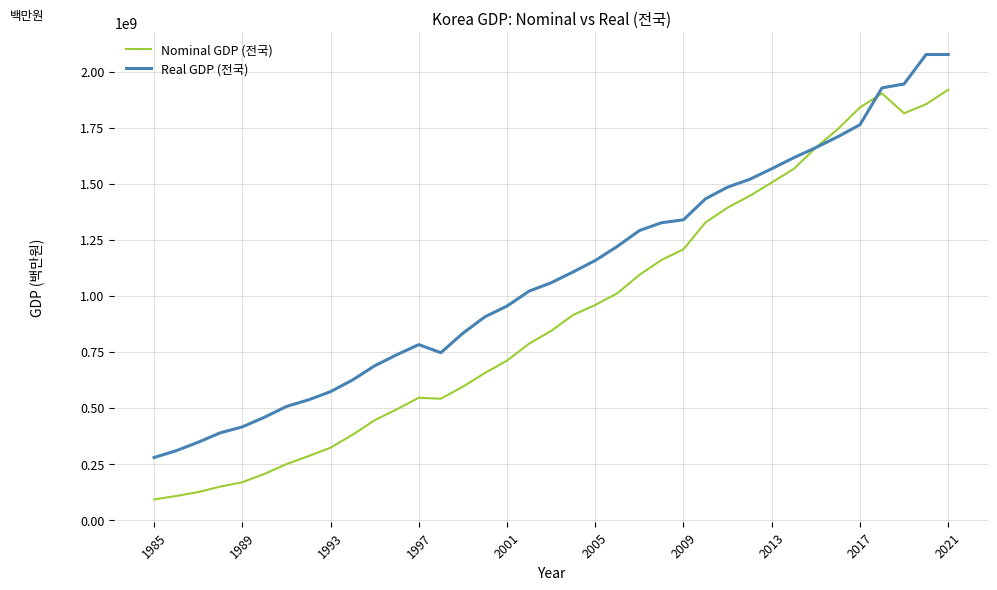

Rank the series by their maximum value, from lowest to highest.

Nominal GDP (전국), Real GDP (전국)